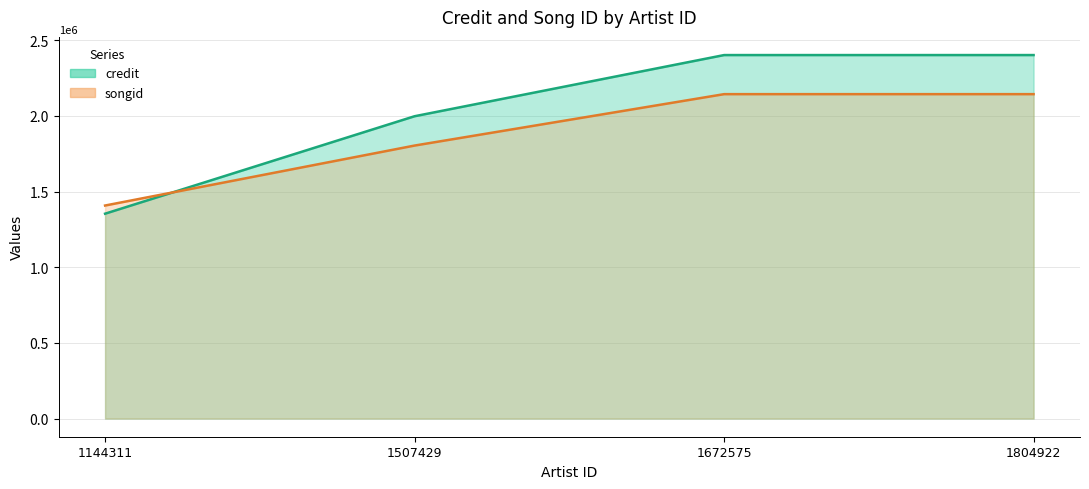

How many lines are shown in the chart?

2